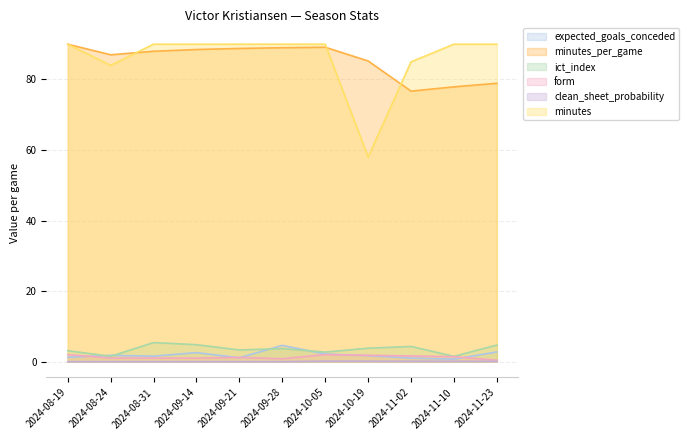

How many times do form and expected_goals_conceded cross each other?

5